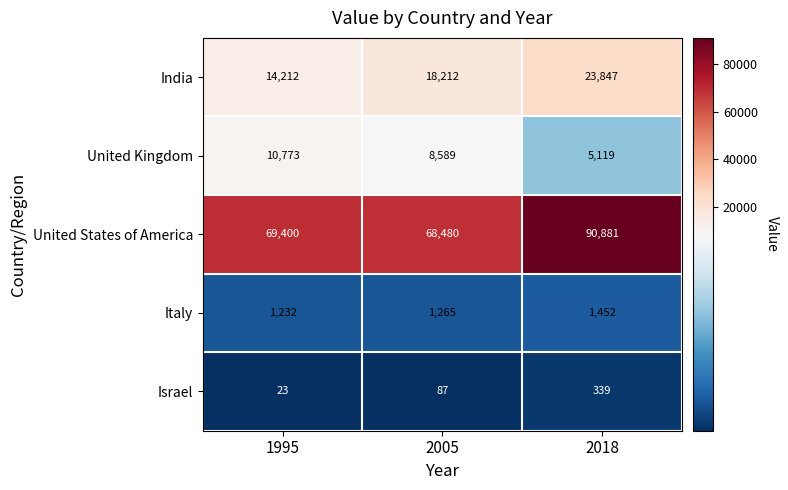

At 1995, list the series in order from smallest to largest.

Israel, Italy, United Kingdom, India, United States of America